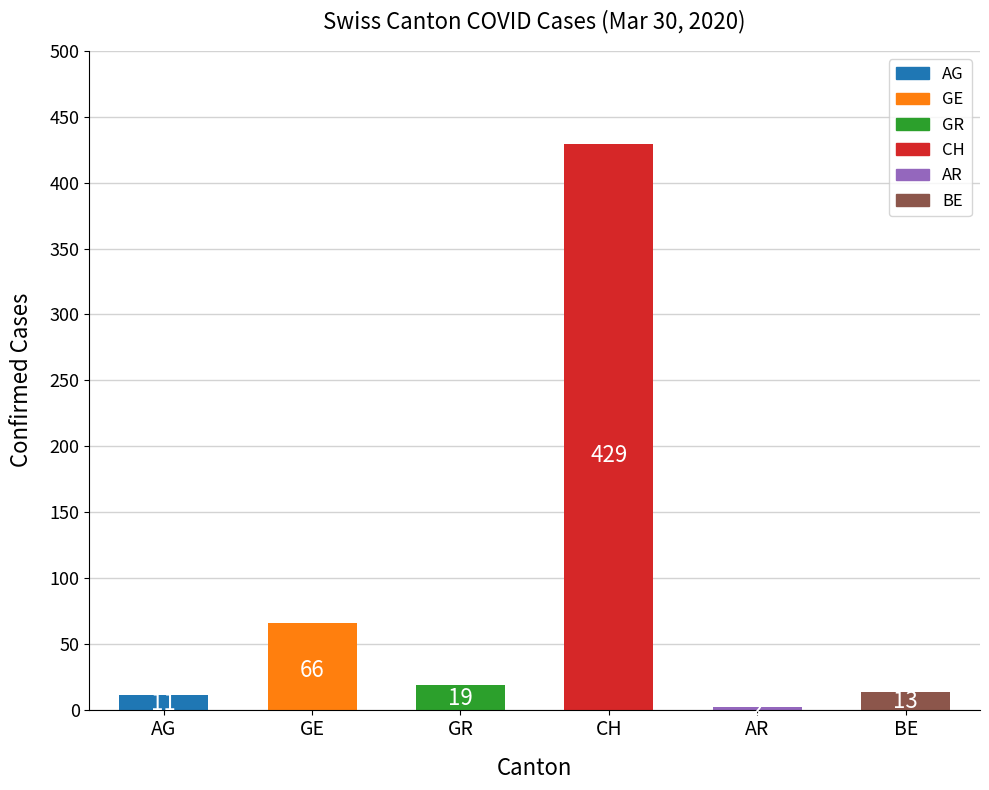

Which label corresponds to the smallest value in the chart?

AR